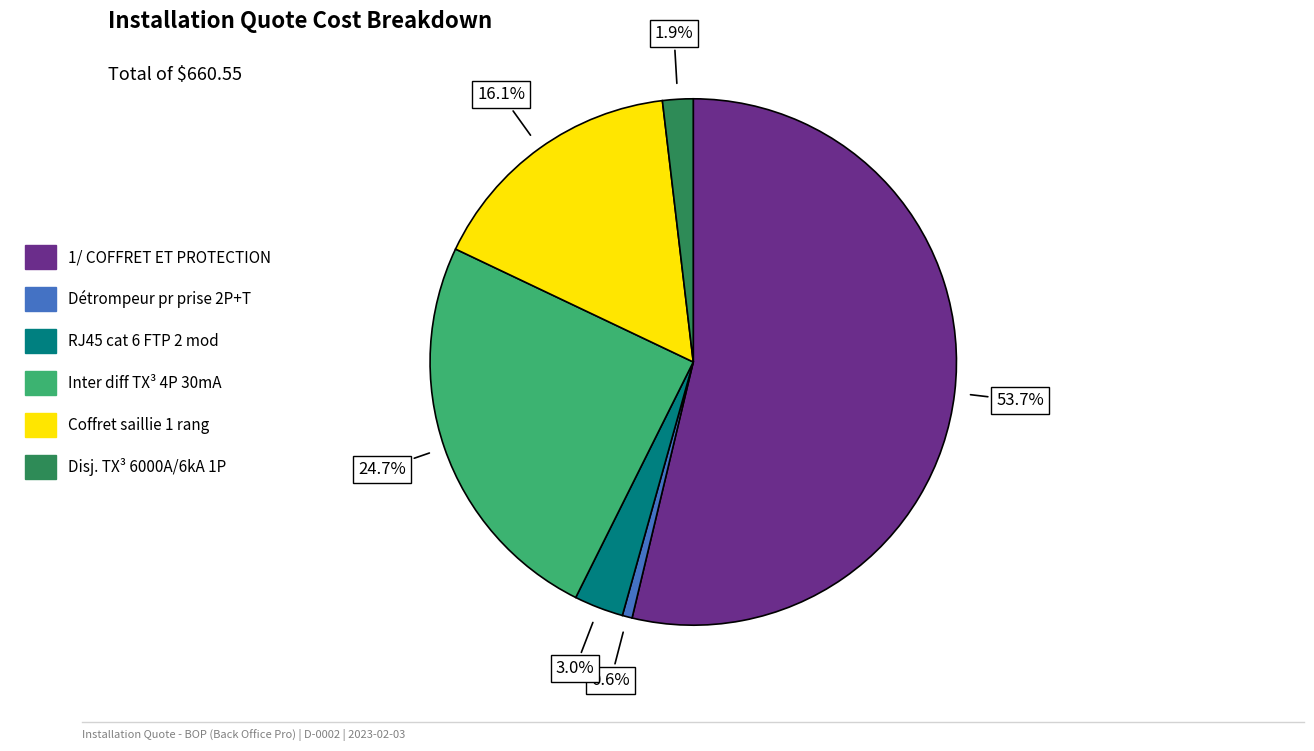

What is the ratio of the value at 1/ COFFRET ET PROTECTION to the value at Inter diff TX³ 4P 30mA?

2.2